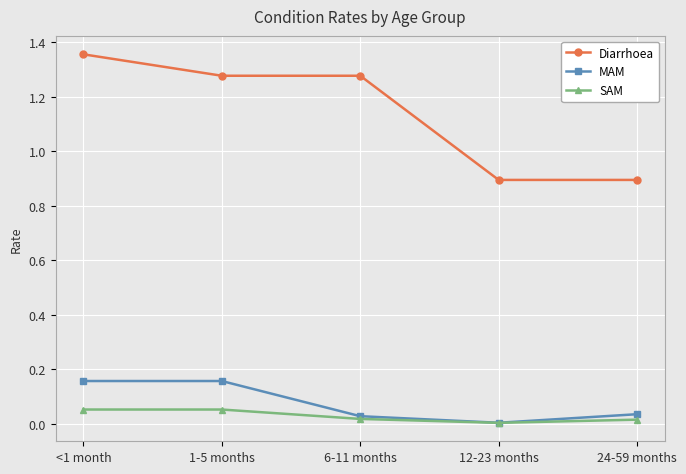

At which label does Diarrhoea first exceed 1?

<1 month